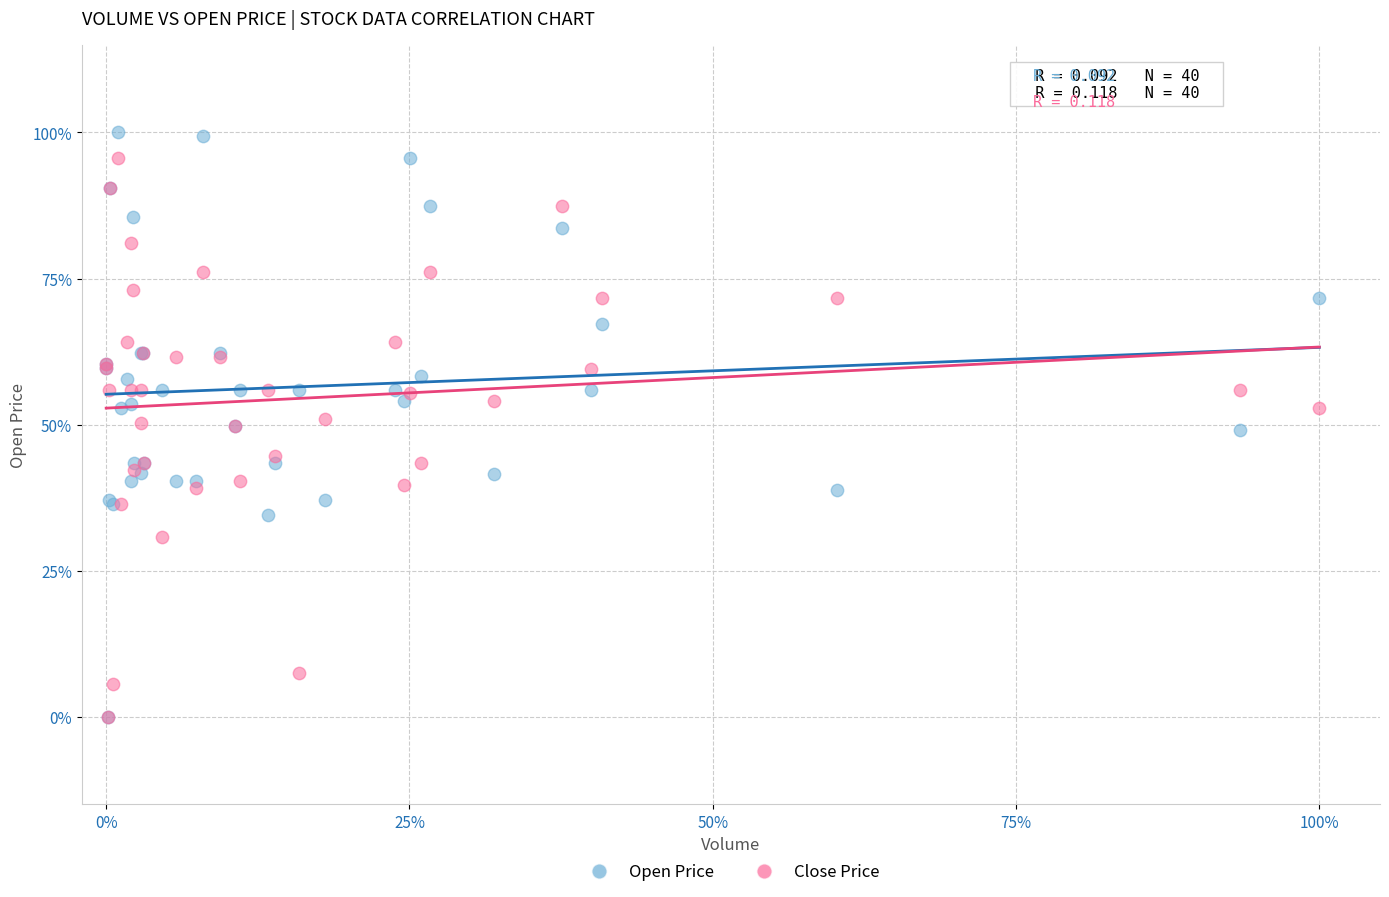

What are all the series names shown in the legend?

Open Price, Close Price